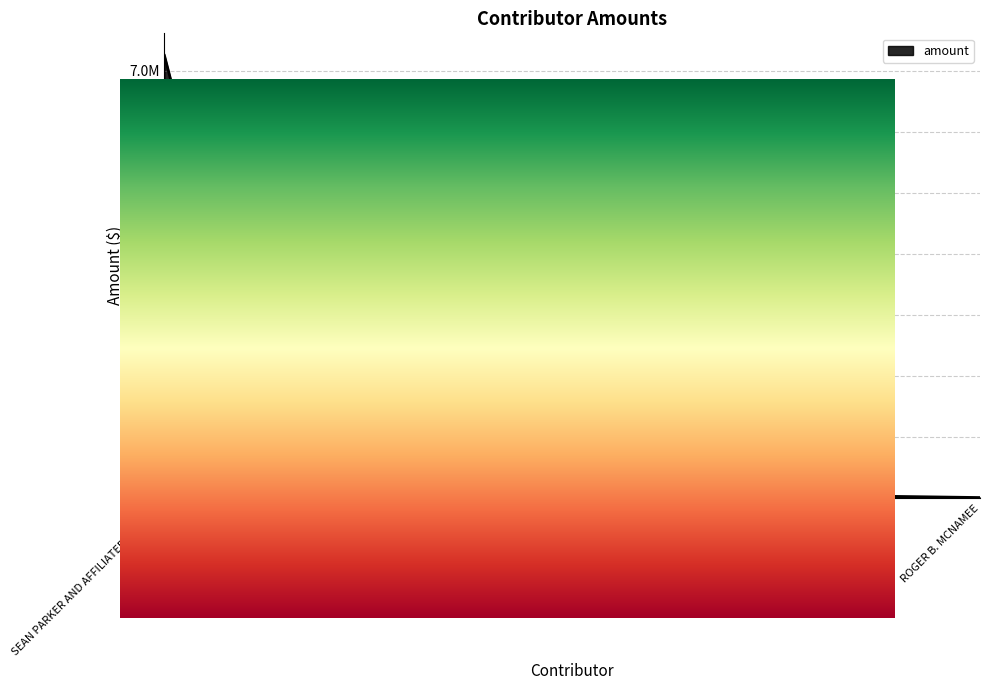

Approximately how many times larger is the value at HENRY VAN AMERINGEN compared to LAWRENCE HESS?

33.3